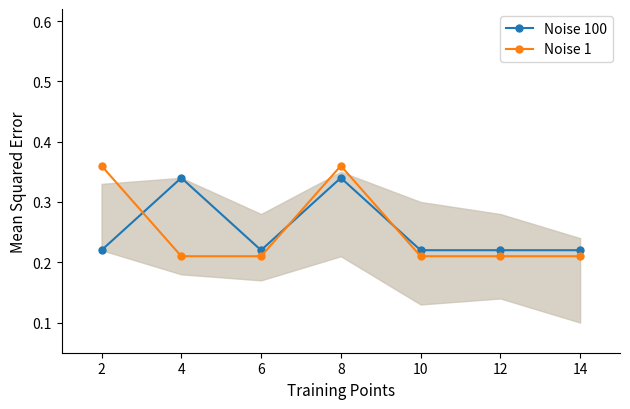

What is the average value of the Noise 100 series?

0.3